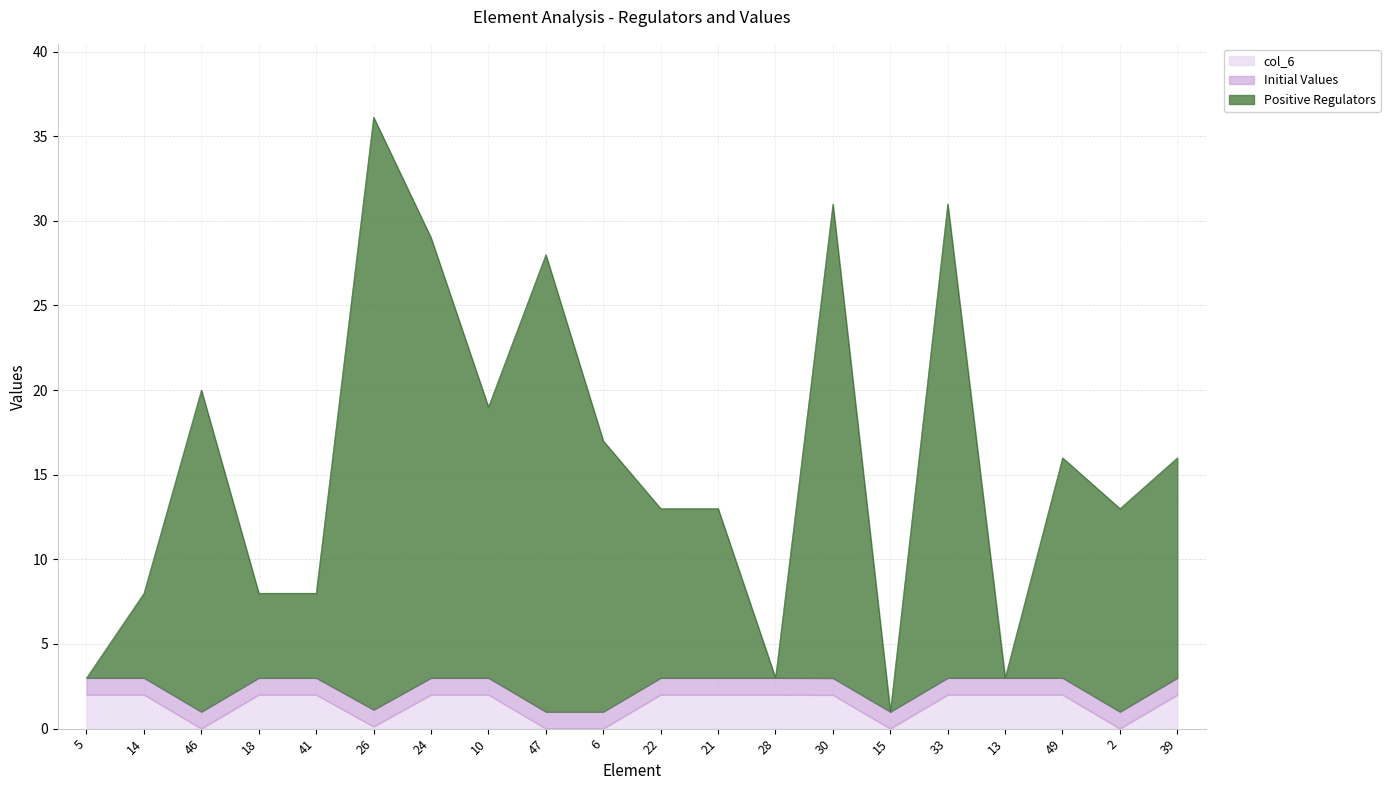

True or false: Positive Regulators has a value of 36.1 at 26.

True